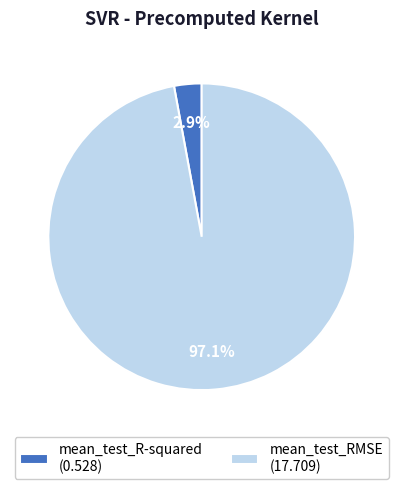

Between mean_test_R-squared and mean_test_RMSE, which is larger?

mean_test_RMSE